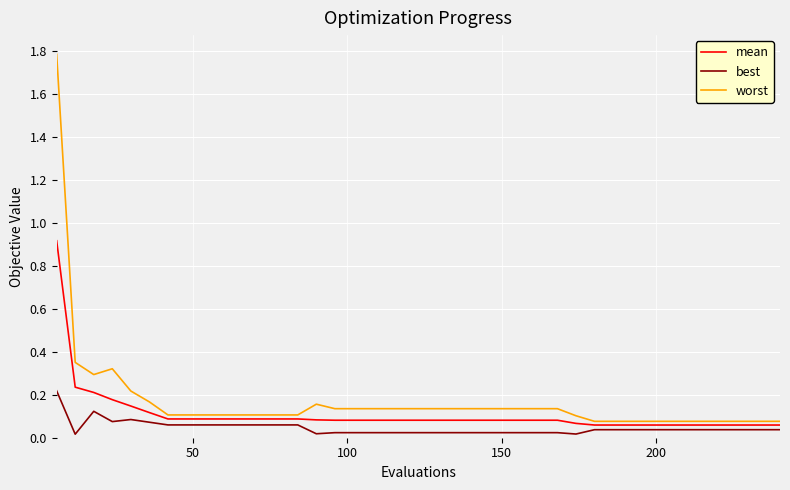

List the series in order of their peak value, highest first.

worst, mean, best